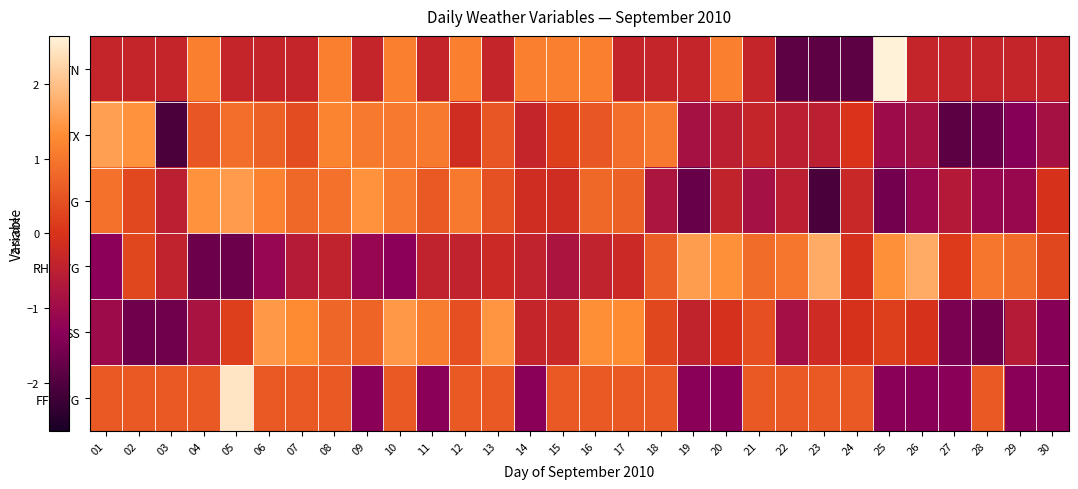

Reading left to right, list all the values displayed in this chart.

TN: 01=-0.3	02=-0.3	03=-0.3	04=1.1	05=-0.3	06=-0.3	07=-0.3	08=1.1	09=-0.3	10=1.1	11=-0.3	12=1.1	13=-0.3	14=1.1	15=1.1	16=1.1	17=-0.3	18=-0.3	19=-0.3	20=1.1	21=-0.3	22=-1.8	23=-1.8	24=-1.8	25=2.6	26=-0.3	27=-0.3	28=-0.3	29=-0.3	30=-0.3
TX: 01=1.6	02=1.4	03=-2.1	04=0.5	05=0.9	06=0.7	07=0.4	08=1.2	09=1.0	10=1.0	11=1.0	12=-0.2	13=0.5	14=-0.3	15=0.2	16=0.5	17=0.9	18=1.0	19=-0.8	20=-0.5	21=-0.3	22=-0.5	23=-0.5	24=0.0	25=-1.0	26=-0.8	27=-1.9	28=-1.7	29=-1.4	30=-0.8
TAVG: 01=0.9	02=0.3	03=-0.5	04=1.4	05=1.5	06=1.2	07=0.8	08=0.9	09=1.4	10=1.0	11=0.6	12=1.0	13=0.4	14=-0.2	15=-0.2	16=0.8	17=0.7	18=-0.8	19=-1.7	20=-0.4	21=-0.9	22=-0.5	23=-2.1	24=-0.3	25=-1.6	26=-1.1	27=-0.6	28=-1.1	29=-1.1	30=-0.0
RH_AVG: 01=-1.3	02=0.3	03=-0.4	04=-1.7	05=-1.7	06=-1.1	07=-0.6	08=-0.4	09=-1.1	10=-1.3	11=-0.4	12=-0.4	13=-0.2	14=-0.4	15=-0.8	16=-0.4	17=-0.2	18=0.7	19=1.5	20=1.4	21=0.8	22=1.0	23=1.7	24=-0.1	25=1.4	26=1.7	27=0.1	28=1.0	29=0.8	30=0.3
SS: 01=-1.0	02=-1.6	03=-1.6	04=-0.8	05=0.2	06=1.5	07=1.3	08=0.8	09=0.7	10=1.5	11=1.1	12=0.4	13=1.4	14=-0.4	15=-0.3	16=1.3	17=1.3	18=0.3	19=-0.4	20=-0.1	21=0.4	22=-0.9	23=-0.2	24=-0.0	25=0.2	26=-0.0	27=-1.5	28=-1.6	29=-0.6	30=-1.4
FF_AVG: 01=0.6	02=0.6	03=0.6	04=0.6	05=2.5	06=0.6	07=0.6	08=0.6	09=-1.3	10=0.6	11=-1.3	12=0.6	13=0.6	14=-1.3	15=0.6	16=0.6	17=0.6	18=0.6	19=-1.3	20=-1.3	21=0.6	22=0.6	23=0.6	24=0.6	25=-1.3	26=-1.3	27=-1.3	28=0.6	29=-1.3	30=-1.3